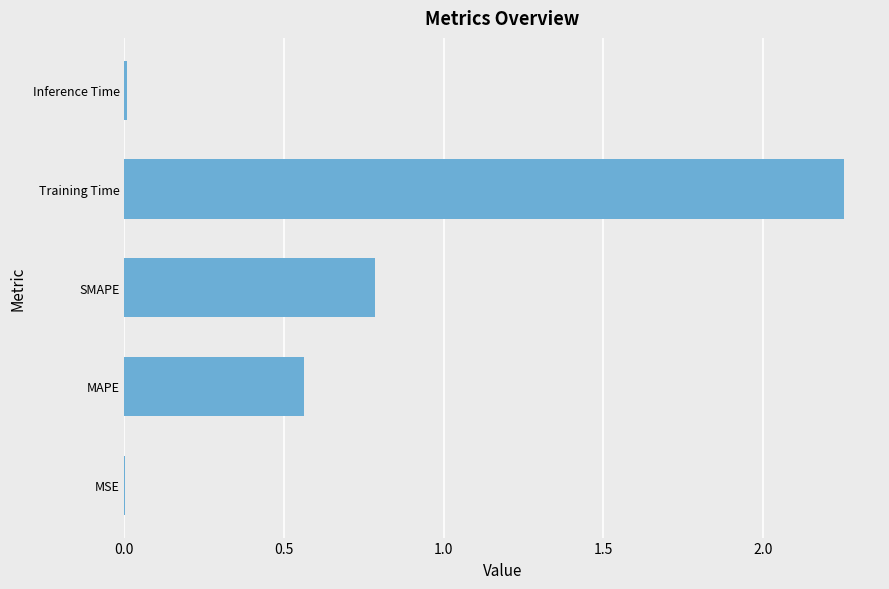

What is the sum of all values?

3.6